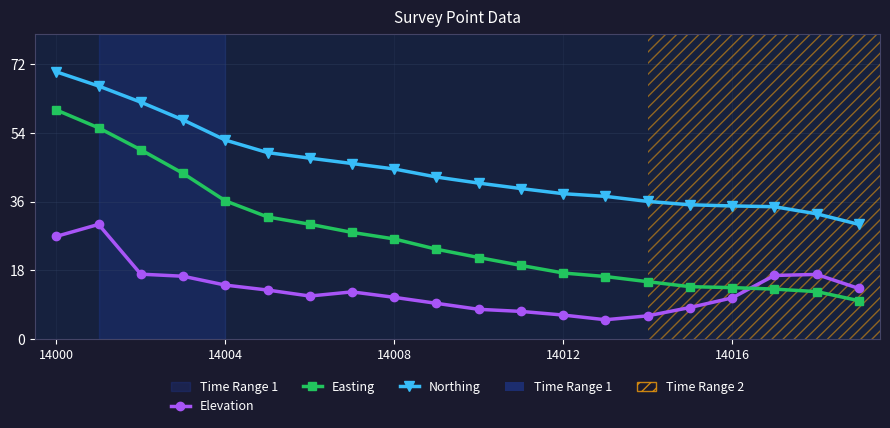

Is this an area chart (filled region under the line)?

No